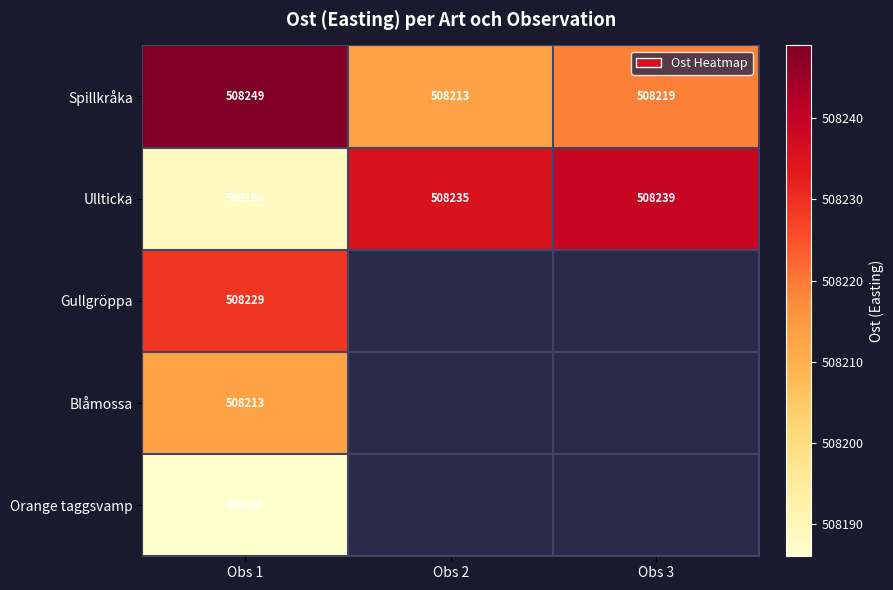

What is the average value of the Ullticka series?

508221